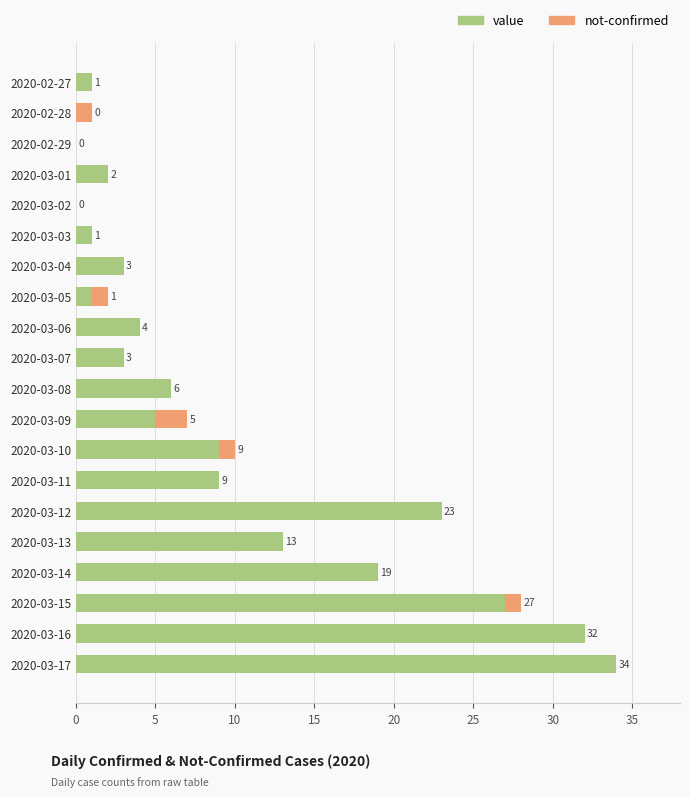

What is the total value across all series at 2020-03-09?

7